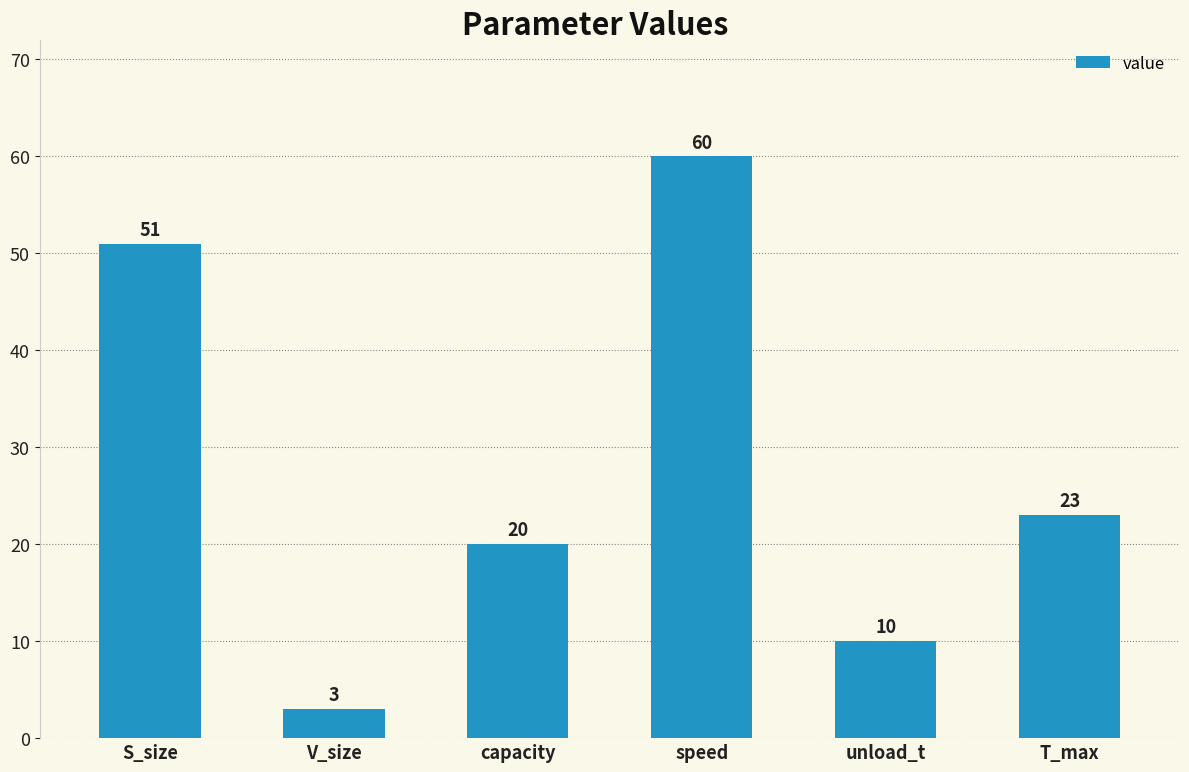

What is the minimum value shown in the chart?

3